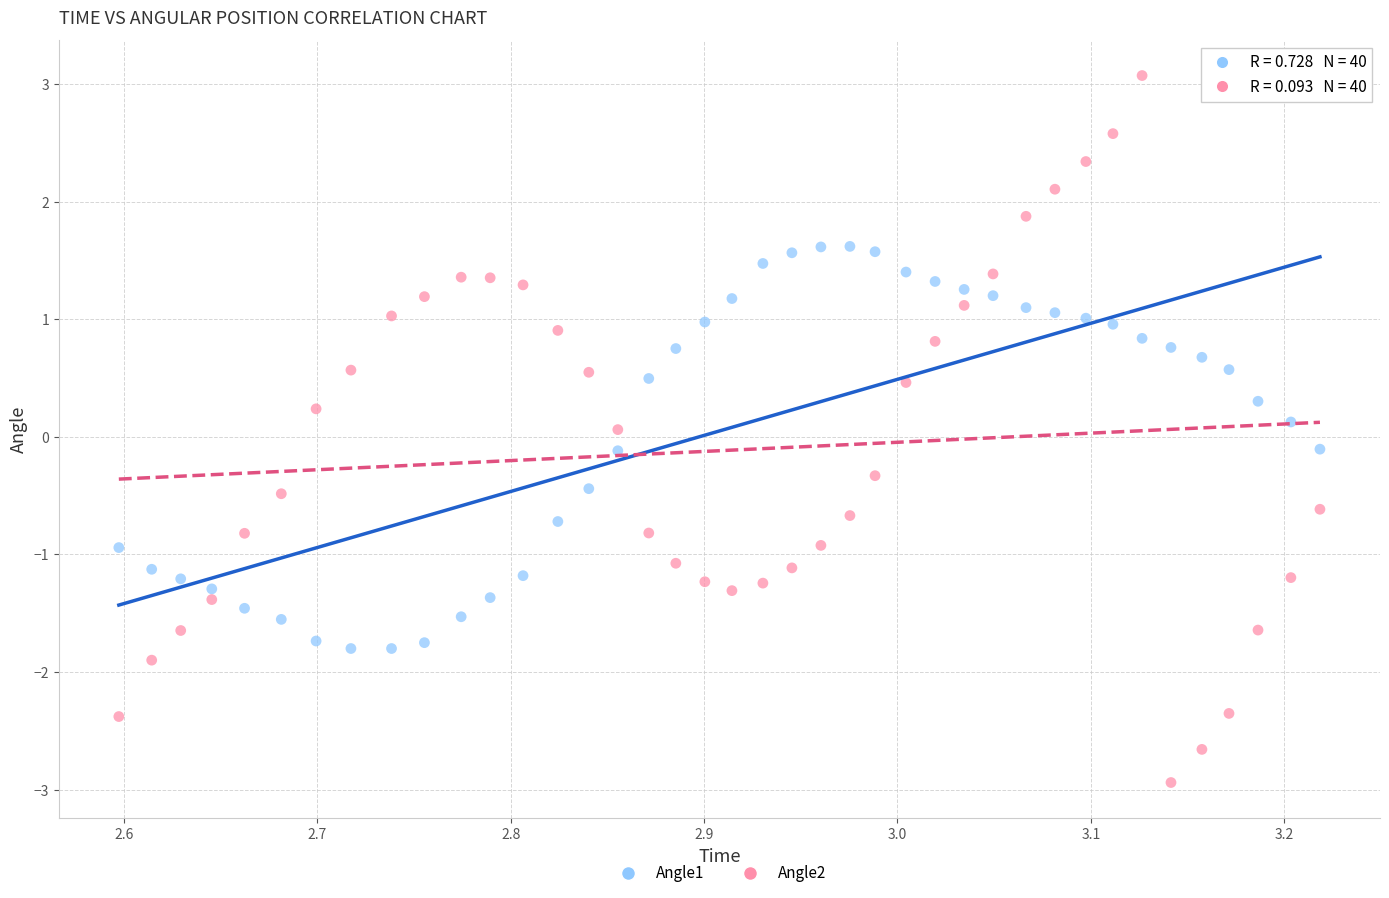

Which series reaches the minimum Y coordinate?

Angle2